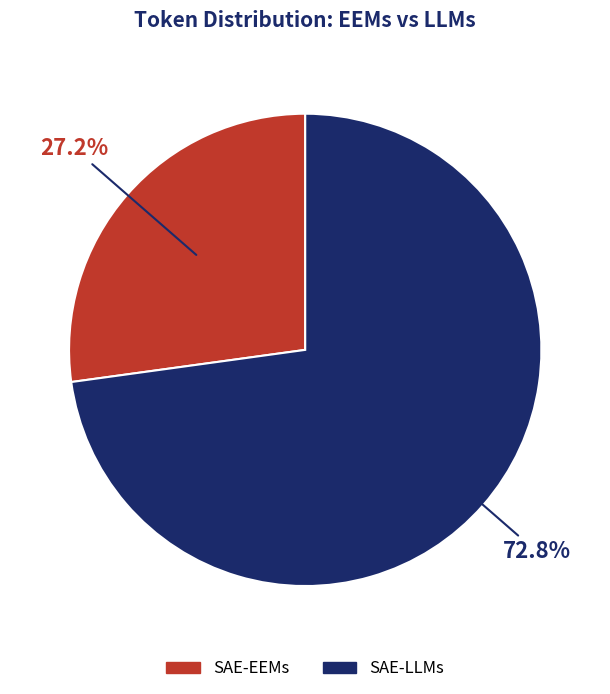

To the nearest percent, what is the combined percentage of SAE-EEMs and SAE-LLMs?

100%